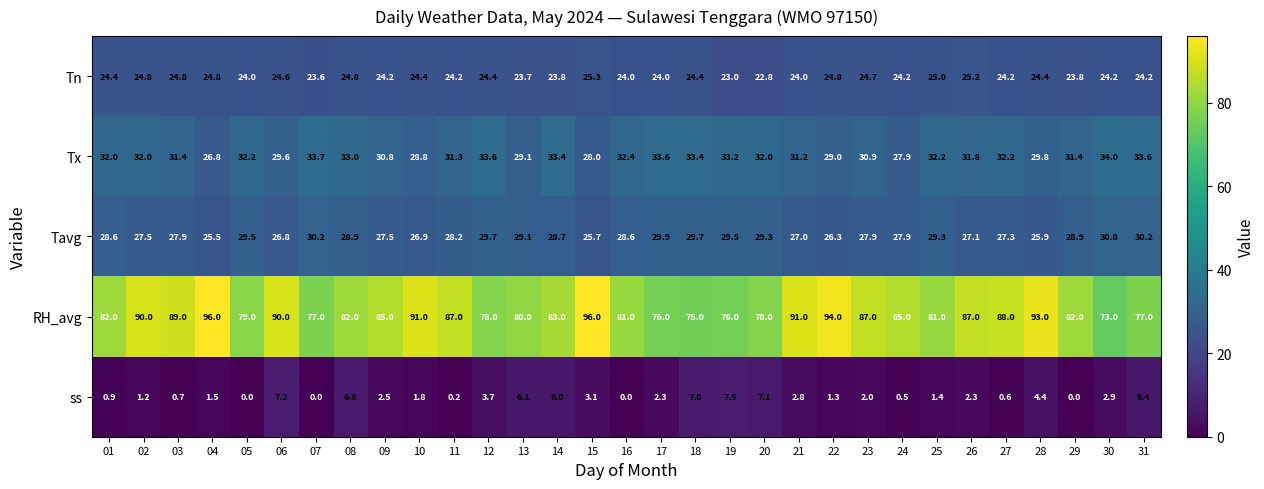

Which series has the widest spread of values?

RH_avg